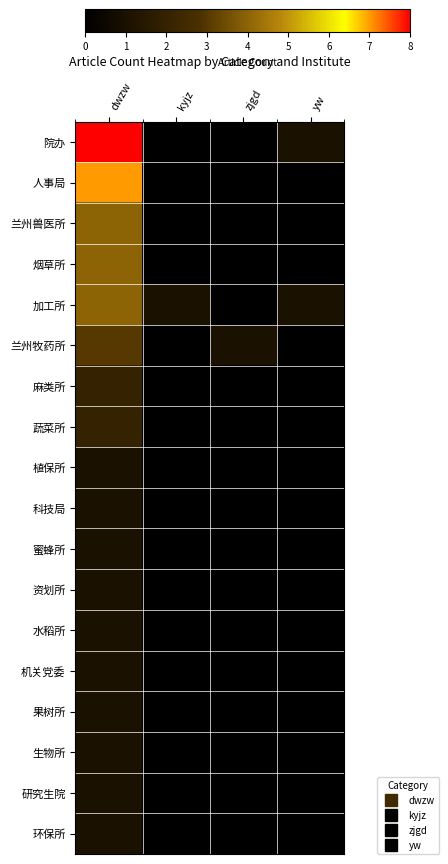

What is the total value across all series at zjgd?

1